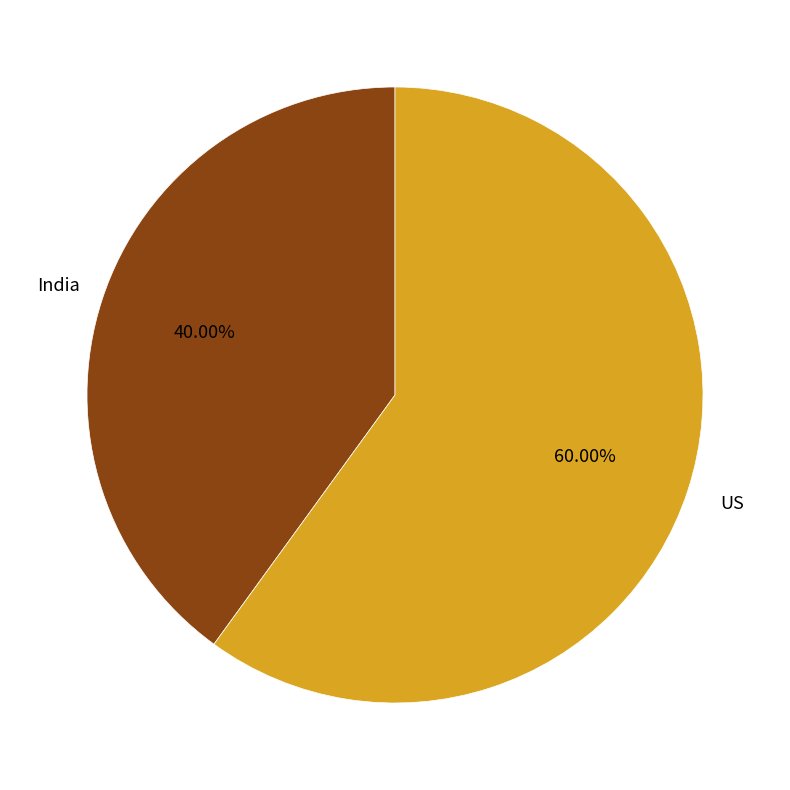

Is there any slice that represents more than half of the pie?

Yes